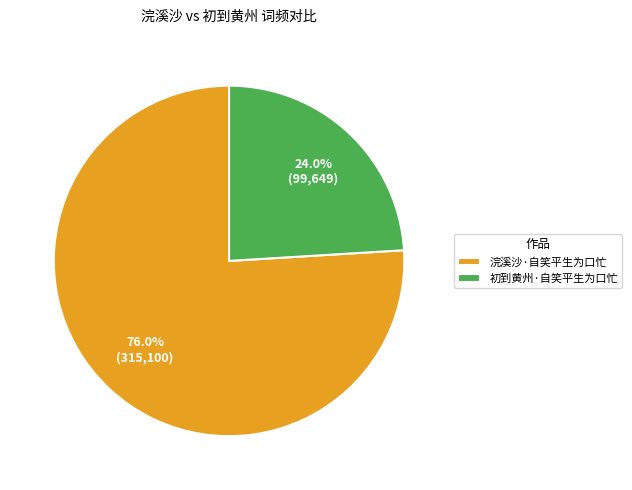

Which has a higher value, 浣溪沙·自笑平生为口忙 or 初到黄州·自笑平生为口忙?

浣溪沙·自笑平生为口忙